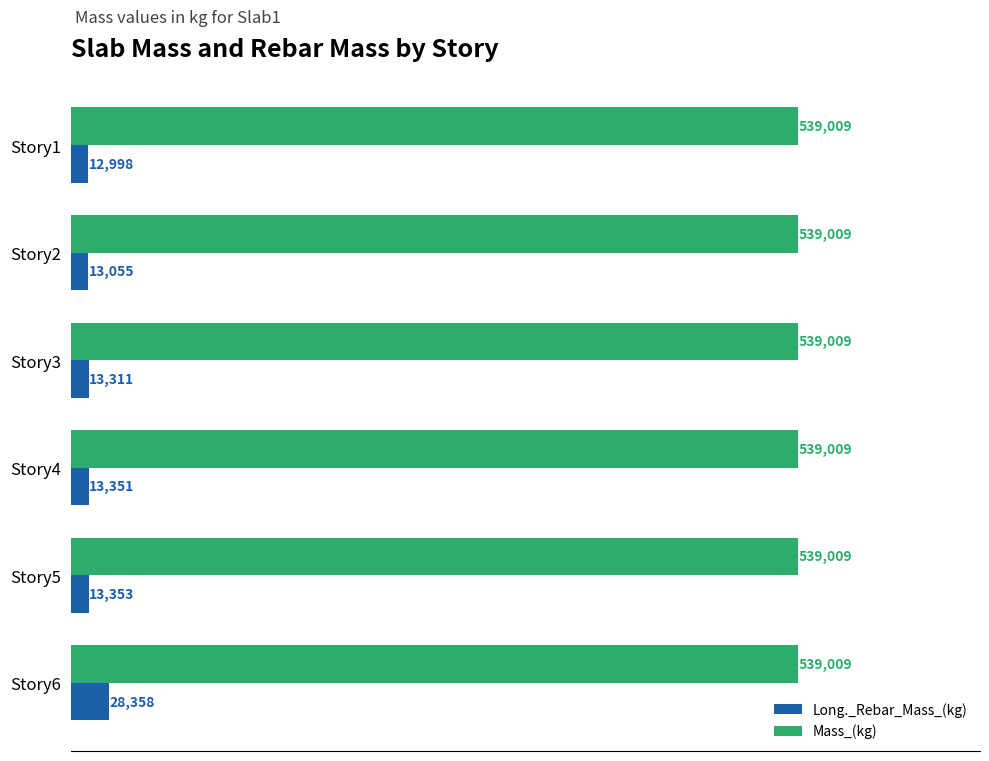

Between Story4 and Story6, which series saw the biggest shift?

Long._Rebar_Mass_(kg)